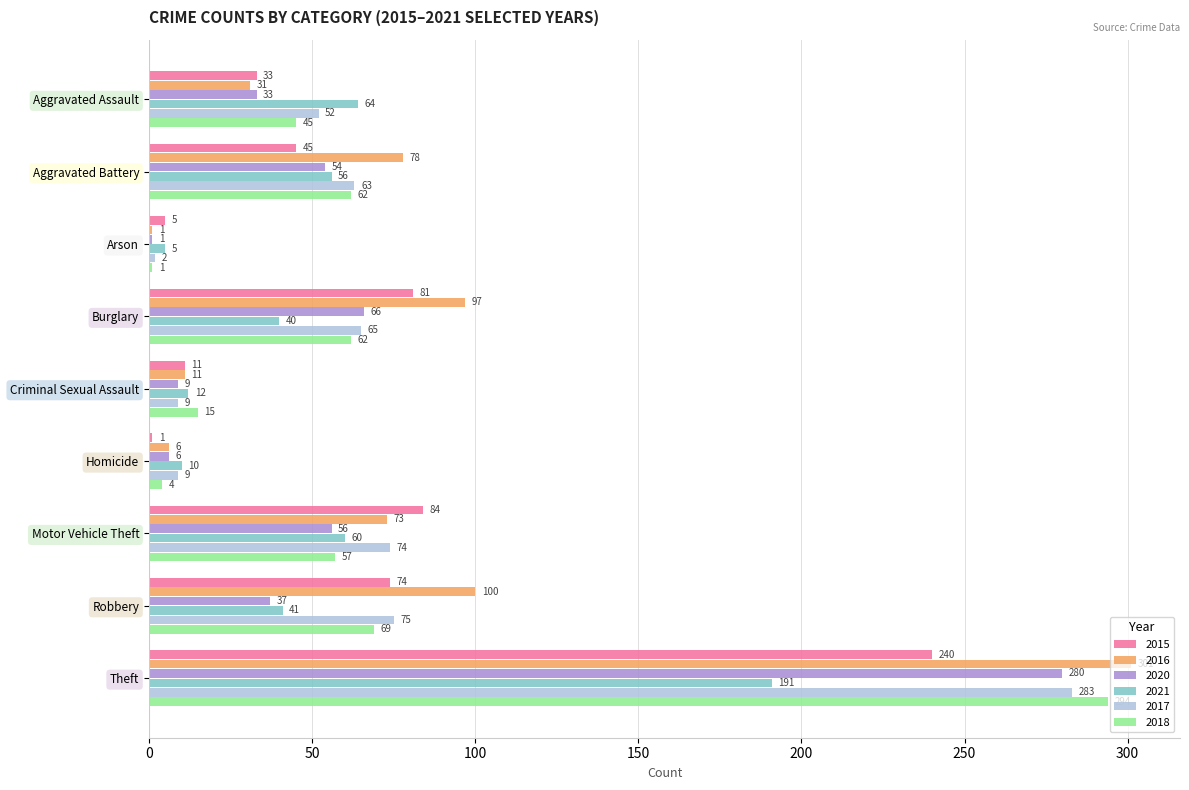

Which has a higher value, Theft or Homicide?

Theft